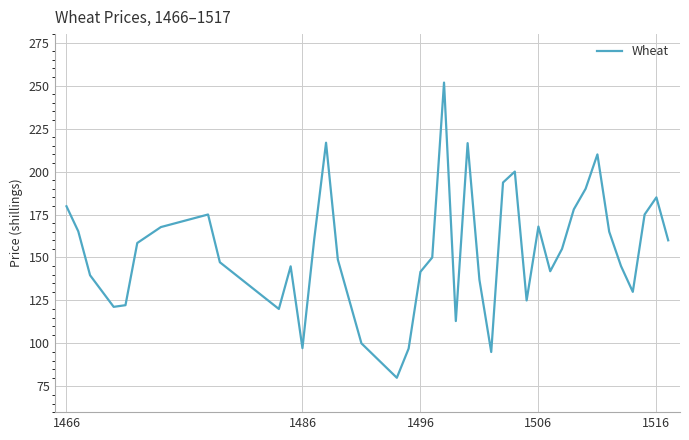

What is the difference between the maximum and minimum values?

171.8